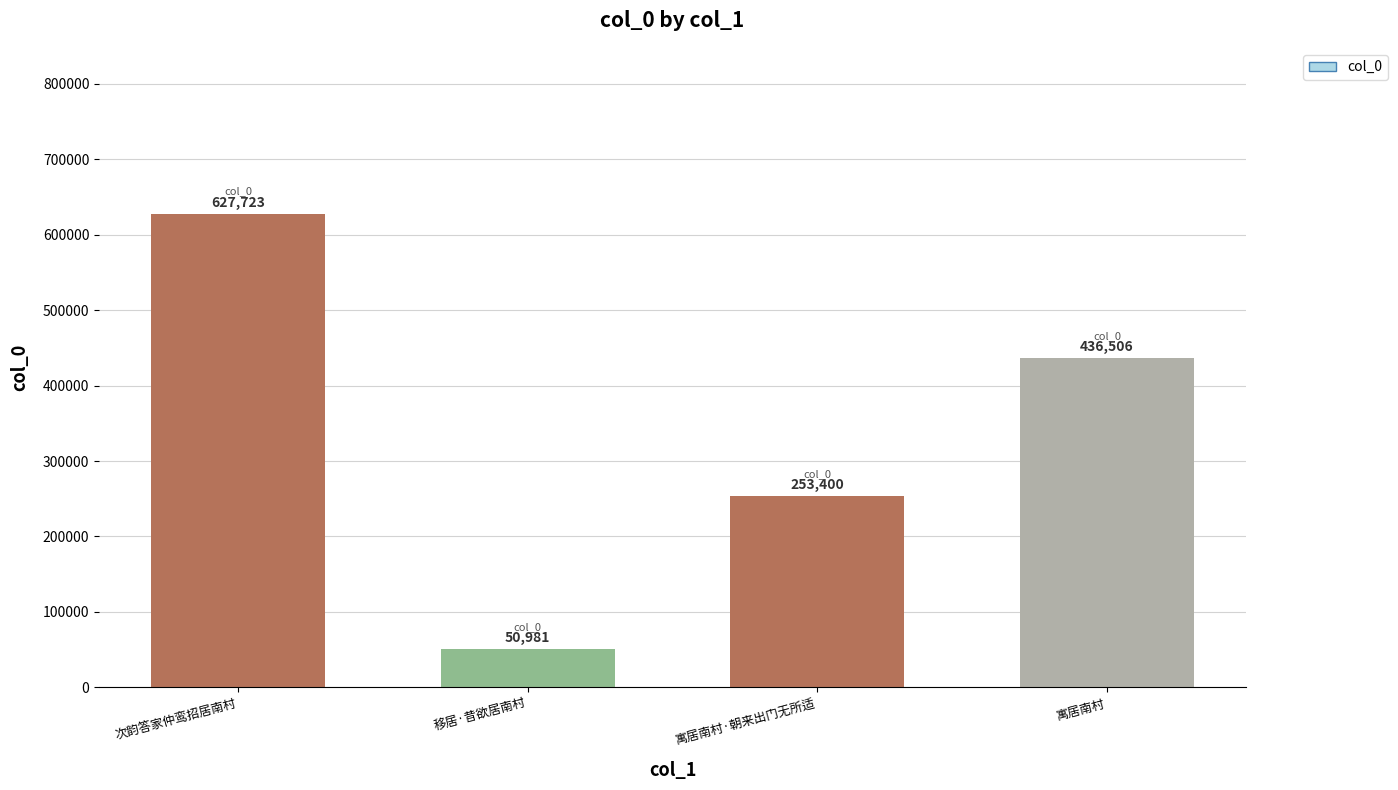

List the labels in order of value, smallest first.

移居·昔欲居南村, 寓居南村·朝来出门无所适, 寓居南村, 次韵答家仲鸾招居南村